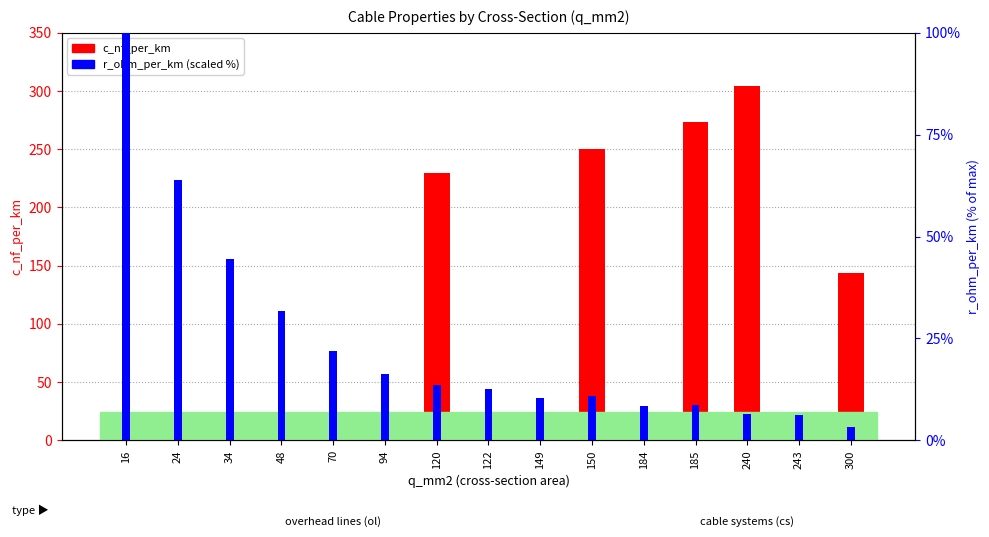

Read the r_ohm_per_km value at 300.

3.2